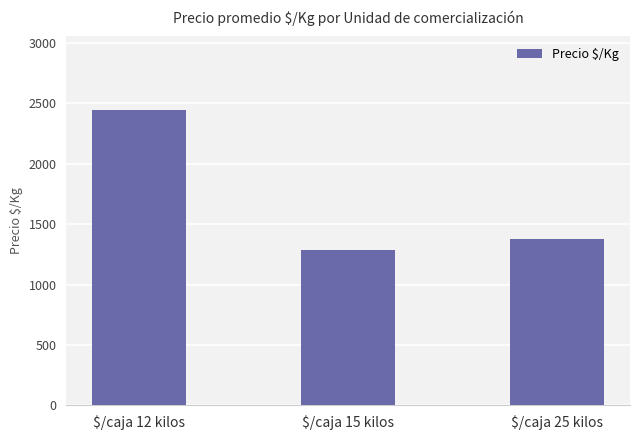

True or false: the data shows 2444 at $/caja 12 kilos.

True